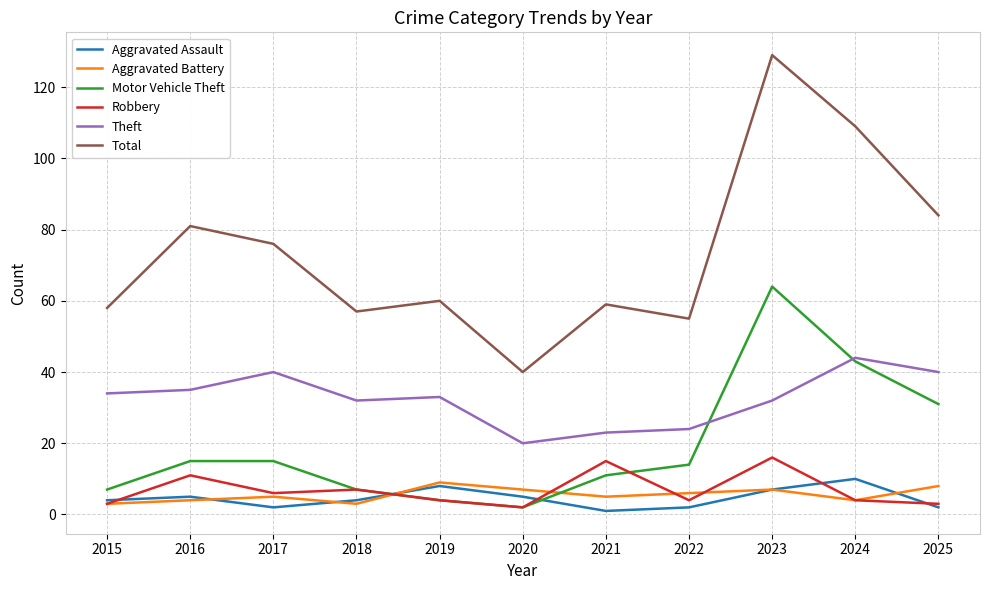

Reading left to right, list all the values displayed in this chart.

Aggravated Assault: 4	5	2	4	8	5	1	2	7	10	2
Aggravated Battery: 3	4	5	3	9	7	5	6	7	4	8
Motor Vehicle Theft: 7	15	15	7	4	2	11	14	64	43	31
Robbery: 3	11	6	7	4	2	15	4	16	4	3
Theft: 34	35	40	32	33	20	23	24	32	44	40
Total: 58	81	76	57	60	40	59	55	129	109	84